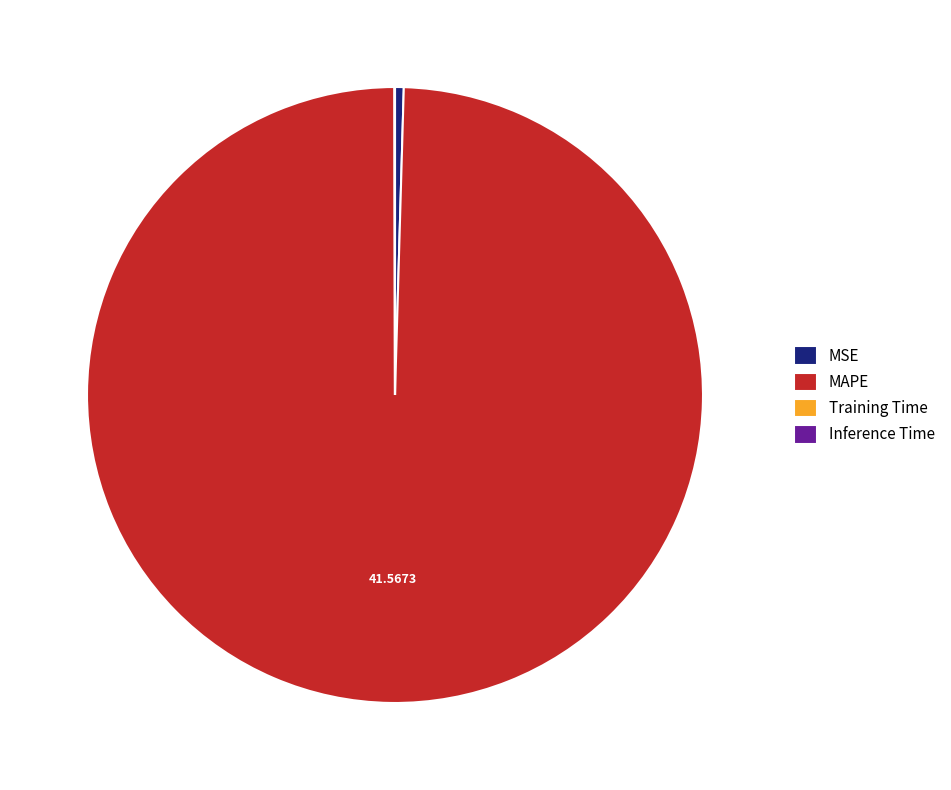

Which slice is the largest?

MAPE